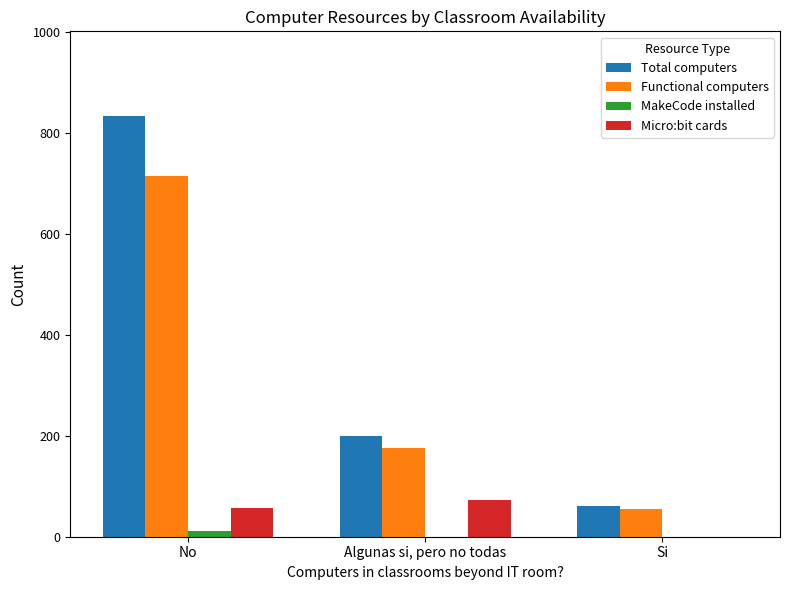

Reading left to right, transcribe all the data shown in this chart.

Total computers: 834	200	60
Functional computers: 714	175	54
MakeCode installed: 12	0	0
Micro:bit cards: 57	72	0